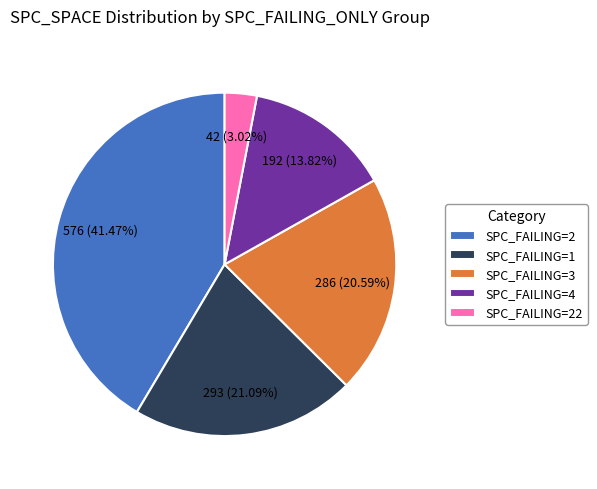

Is the sum of SPC_FAILING=1 and SPC_FAILING=22 greater than half?

No